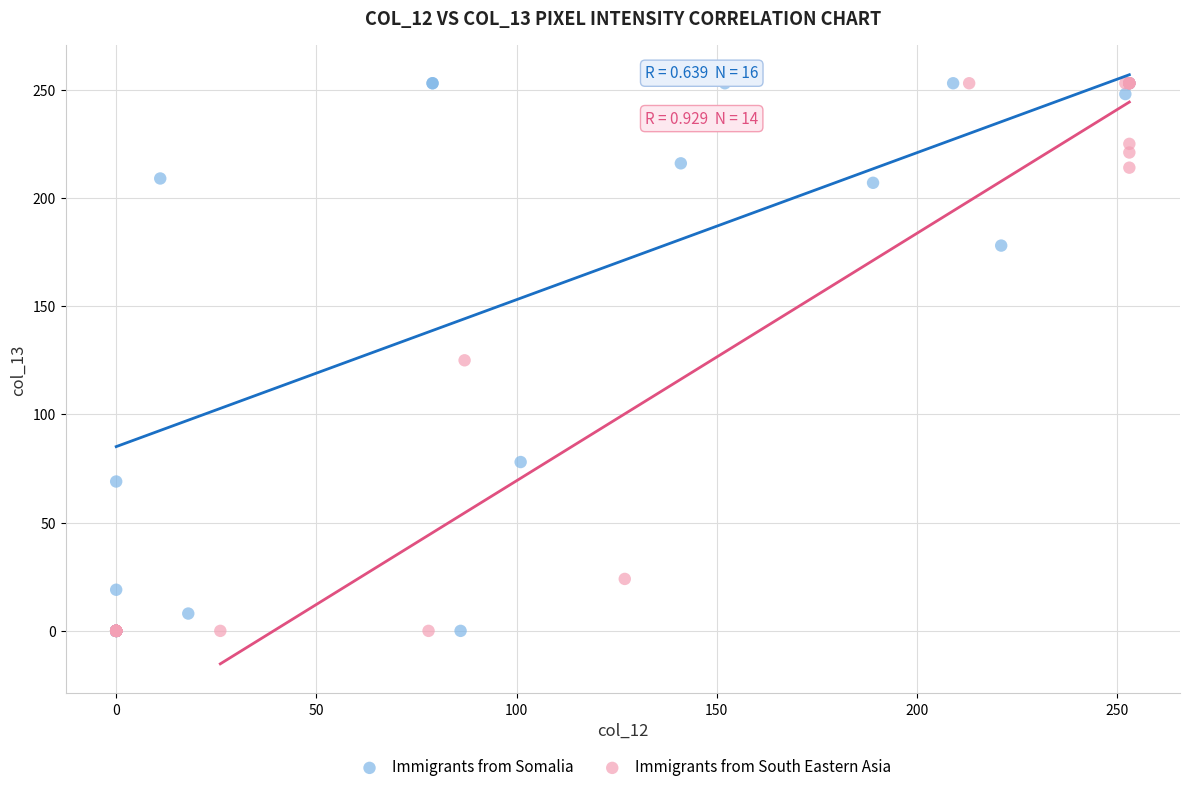

What are all the series names shown in the legend?

Immigrants from Somalia, Immigrants from South Eastern Asia